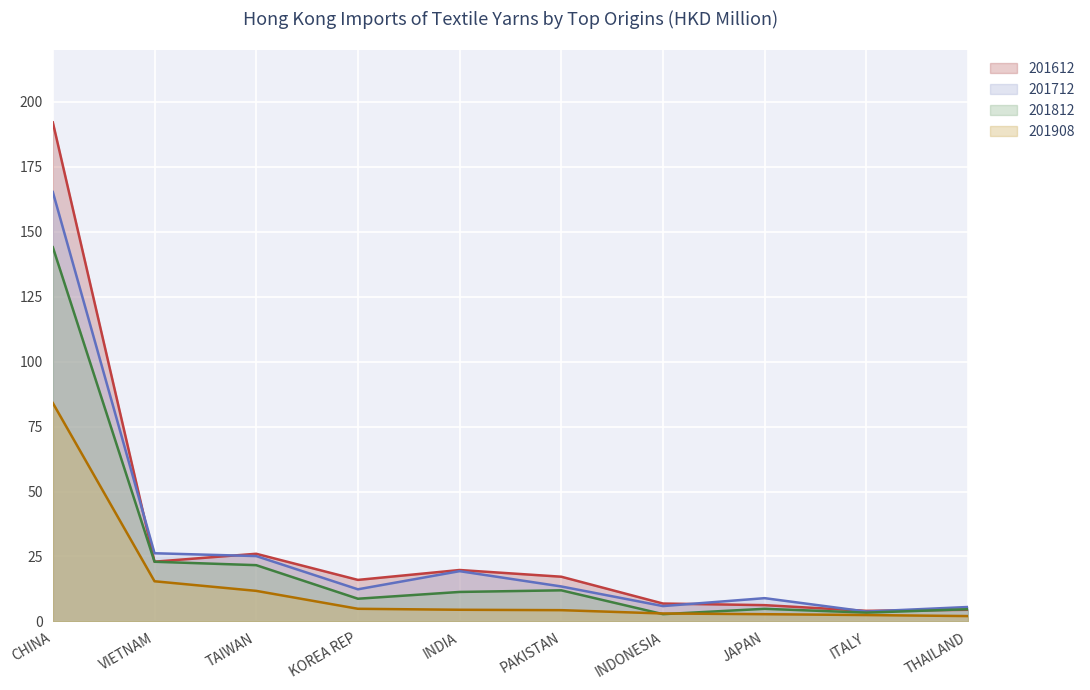

What is the difference between the highest and lowest values at VIETNAM?

10.8